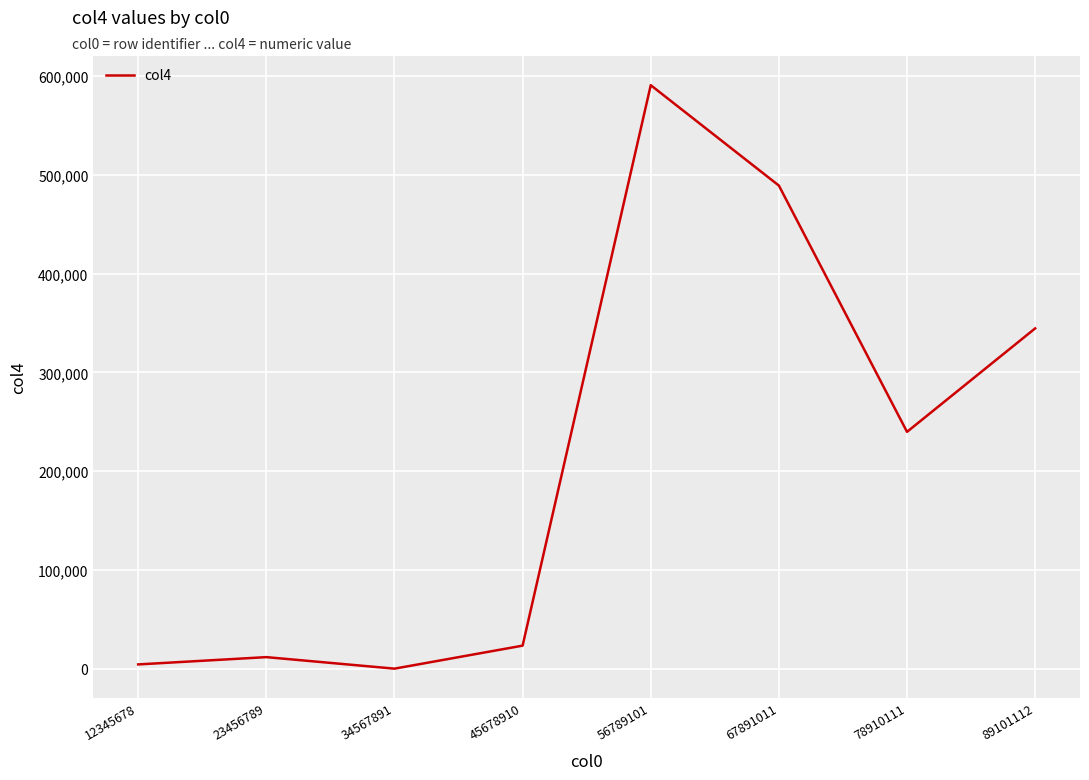

True or false: the data shows 30.2 at 34567891.

True